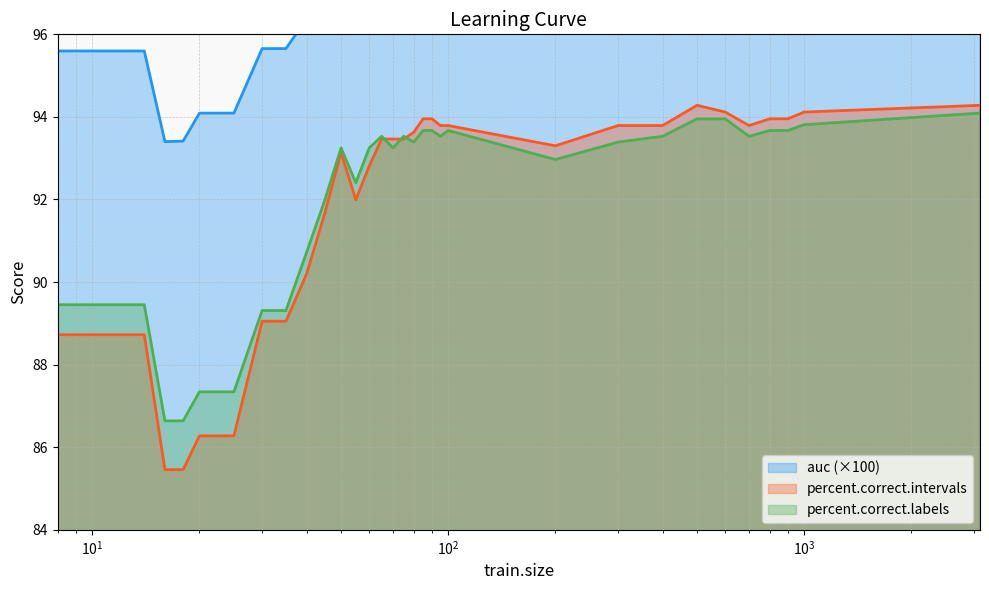

At how many categories does at least one series exceed 93?

33